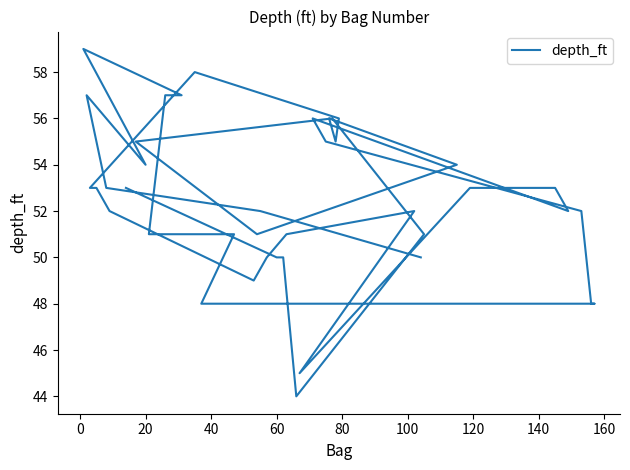

The chart shows a value of 95 at 13. True or false?

False